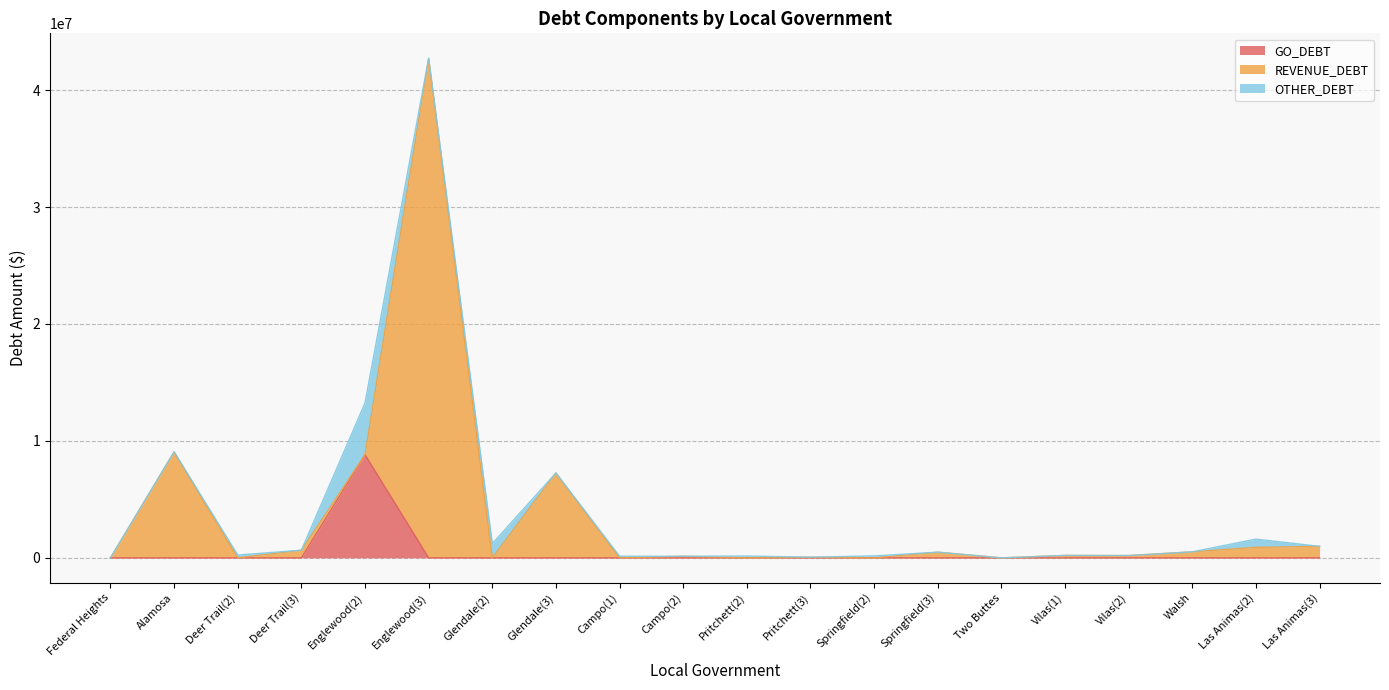

Reading right to left, list all the values displayed in this chart.

GO_DEBT: Las Animas(3)=0.0	Las Animas(2)=0.0	Walsh=0.0	Vilas(2)=0.0	Vilas(1)=0.0	Two Buttes=0.0	Springfield(3)=0.0	Springfield(2)=0.0	Pritchett(3)=0.0	Pritchett(2)=0.0	Campo(2)=0.0	Campo(1)=0.0	Glendale(3)=0.0	Glendale(2)=0.0	Englewood(3)=0.0	Englewood(2)=8819000.0	Deer Trail(3)=0.0	Deer Trail(2)=0.0	Alamosa=0.0	Federal Heights=0.0
REVENUE_DEBT: Las Animas(3)=987256.0	Las Animas(2)=900060.0	Walsh=514994.4	Vilas(2)=197192.7	Vilas(1)=206549.5	Two Buttes=0.0	Springfield(3)=487110.2	Springfield(2)=0.0	Pritchett(3)=58600.0	Pritchett(2)=0.0	Campo(2)=137052.5	Campo(1)=0.0	Glendale(3)=7260043.4	Glendale(2)=0.0	Englewood(3)=42716145.2	Englewood(2)=0.0	Deer Trail(3)=654530.0	Deer Trail(2)=0.0	Alamosa=9064587.6	Federal Heights=0.0
OTHER_DEBT: Las Animas(3)=0.0	Las Animas(2)=703733.2	Walsh=0.0	Vilas(2)=0.0	Vilas(1)=0.0	Two Buttes=0.0	Springfield(3)=0.0	Springfield(2)=167621.0	Pritchett(3)=0.0	Pritchett(2)=156666.6	Campo(2)=0.0	Campo(1)=142250.0	Glendale(3)=0.0	Glendale(2)=1220248.6	Englewood(3)=0.0	Englewood(2)=4427292.2	Deer Trail(3)=0.0	Deer Trail(2)=242800.0	Alamosa=0.0	Federal Heights=0.0